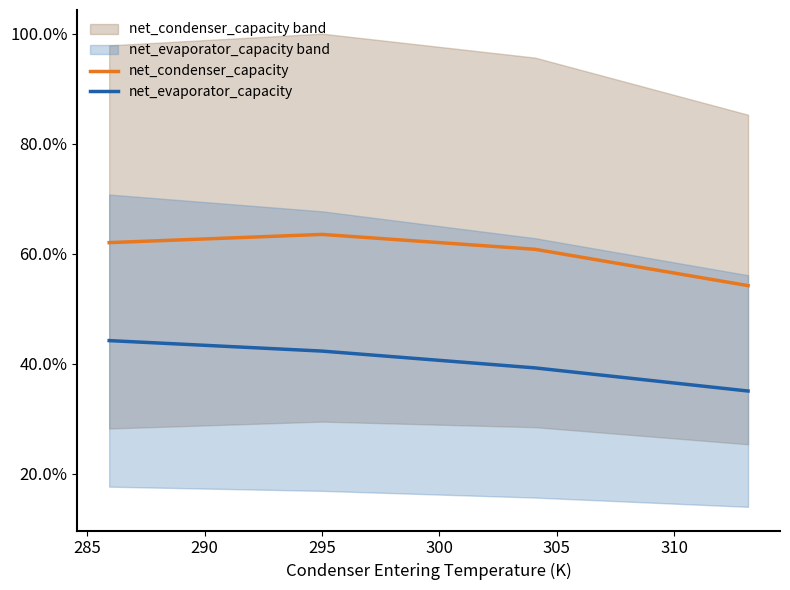

Is the value of net_condenser_capacity at 280 greater than the value of net_evaporator_capacity at 280?

Yes